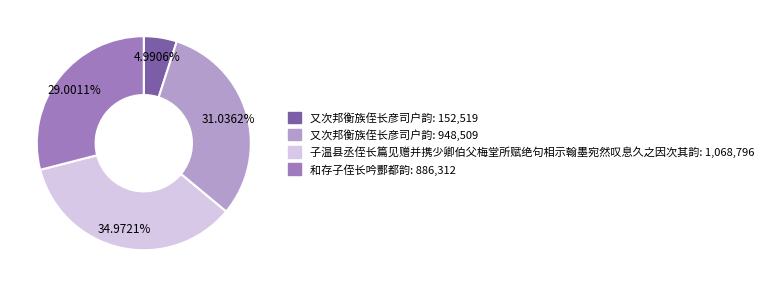

Is there a majority slice in this chart?

No